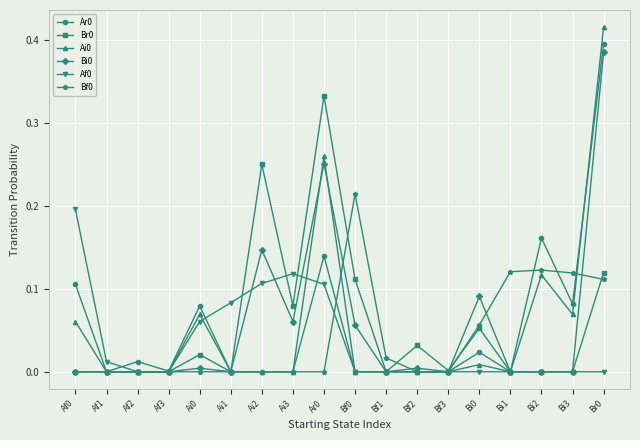

Count the number of data series in this chart.

6